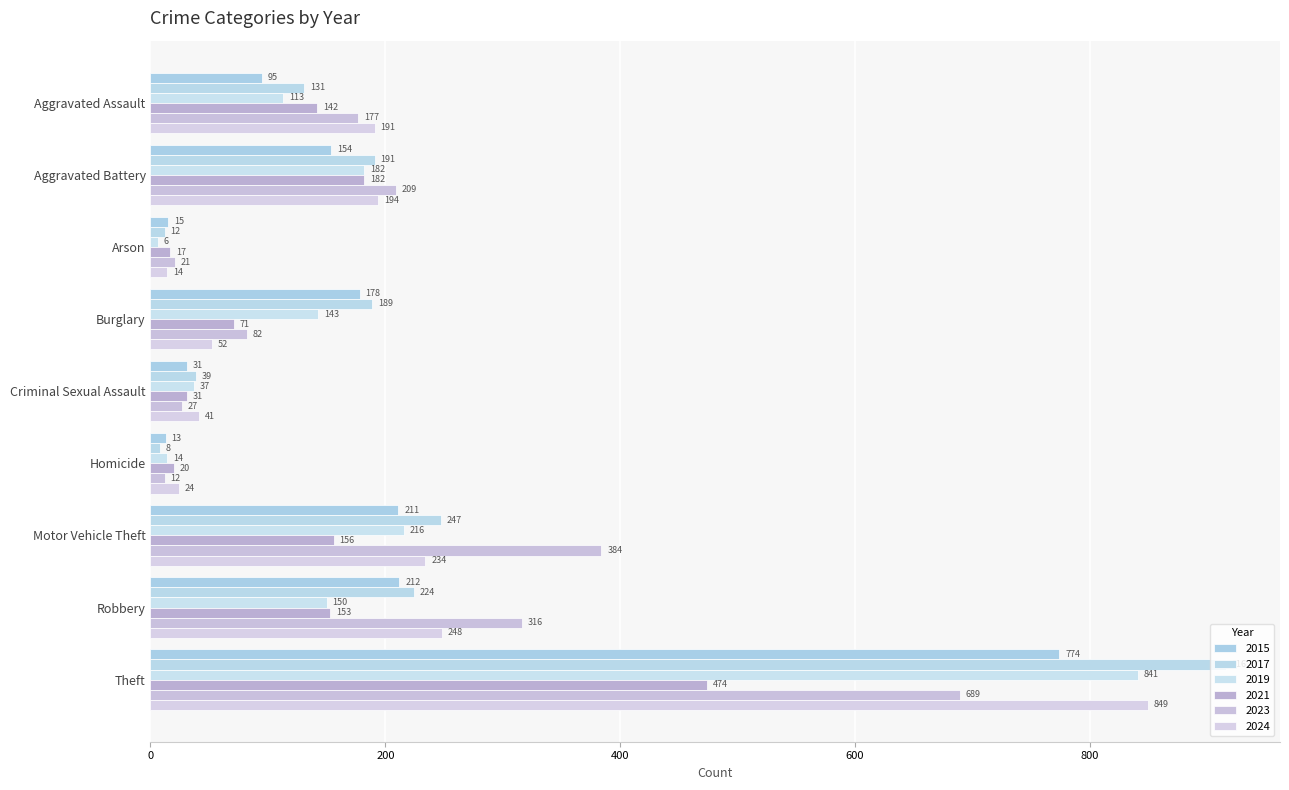

What is the sum of all 2019 values?

1702